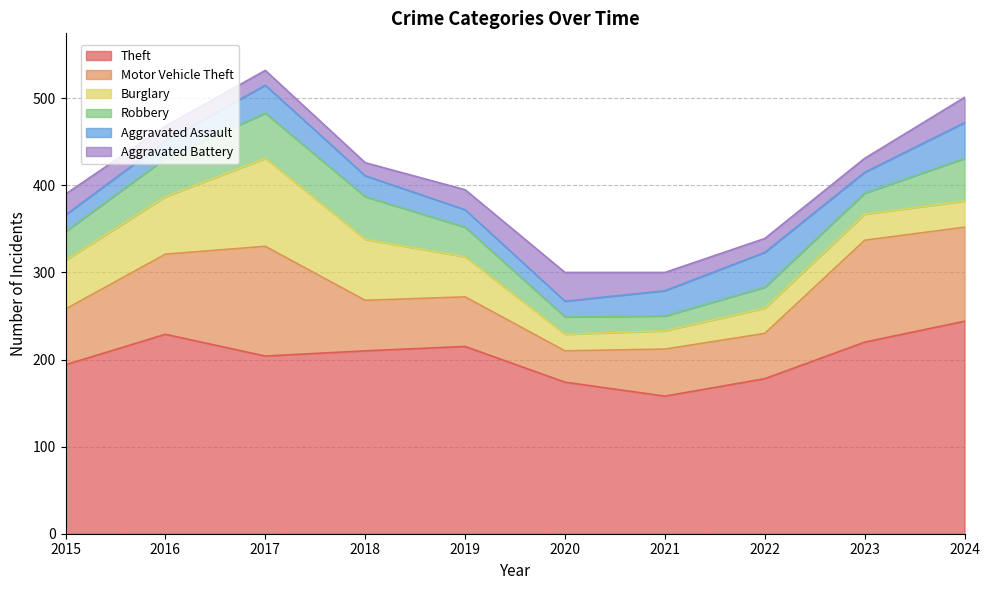

At how many categories does at least one series exceed 122?

10